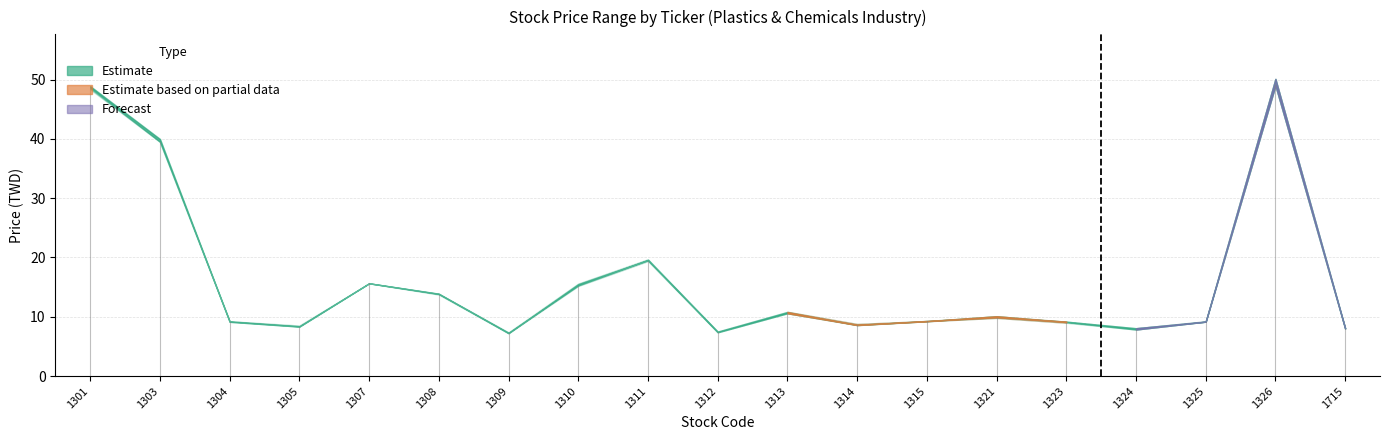

Where is the first local maximum for High?

1307